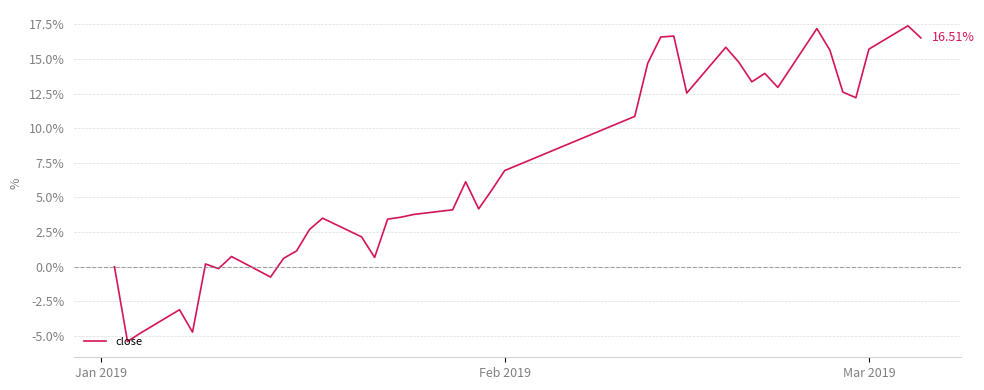

Does the chart display data point markers on the line(s)?

No